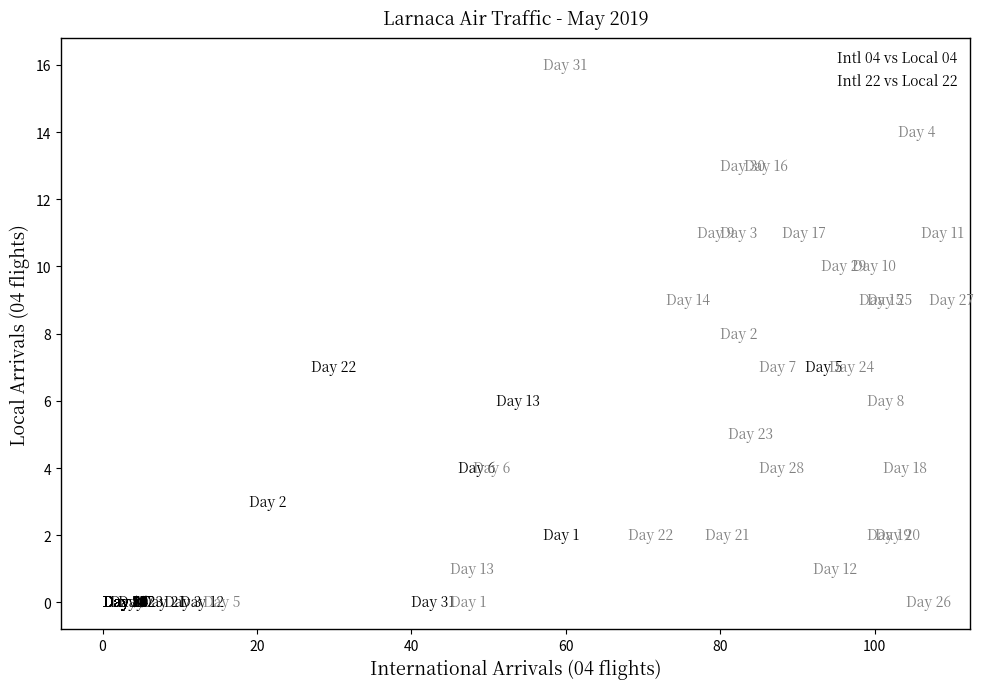

Which series contains the highest Y value?

Intl 22 vs Local 22